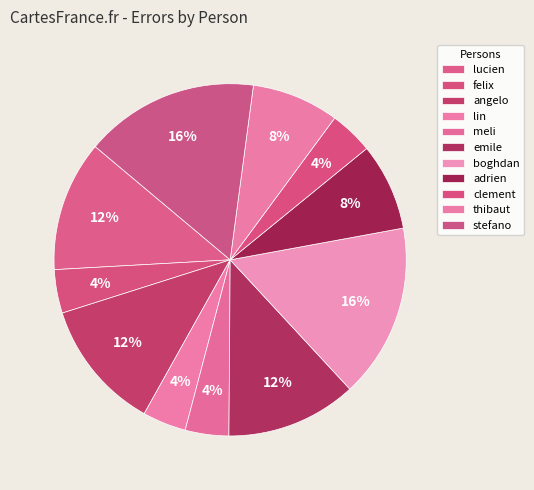

Count the number of slices in the pie.

11